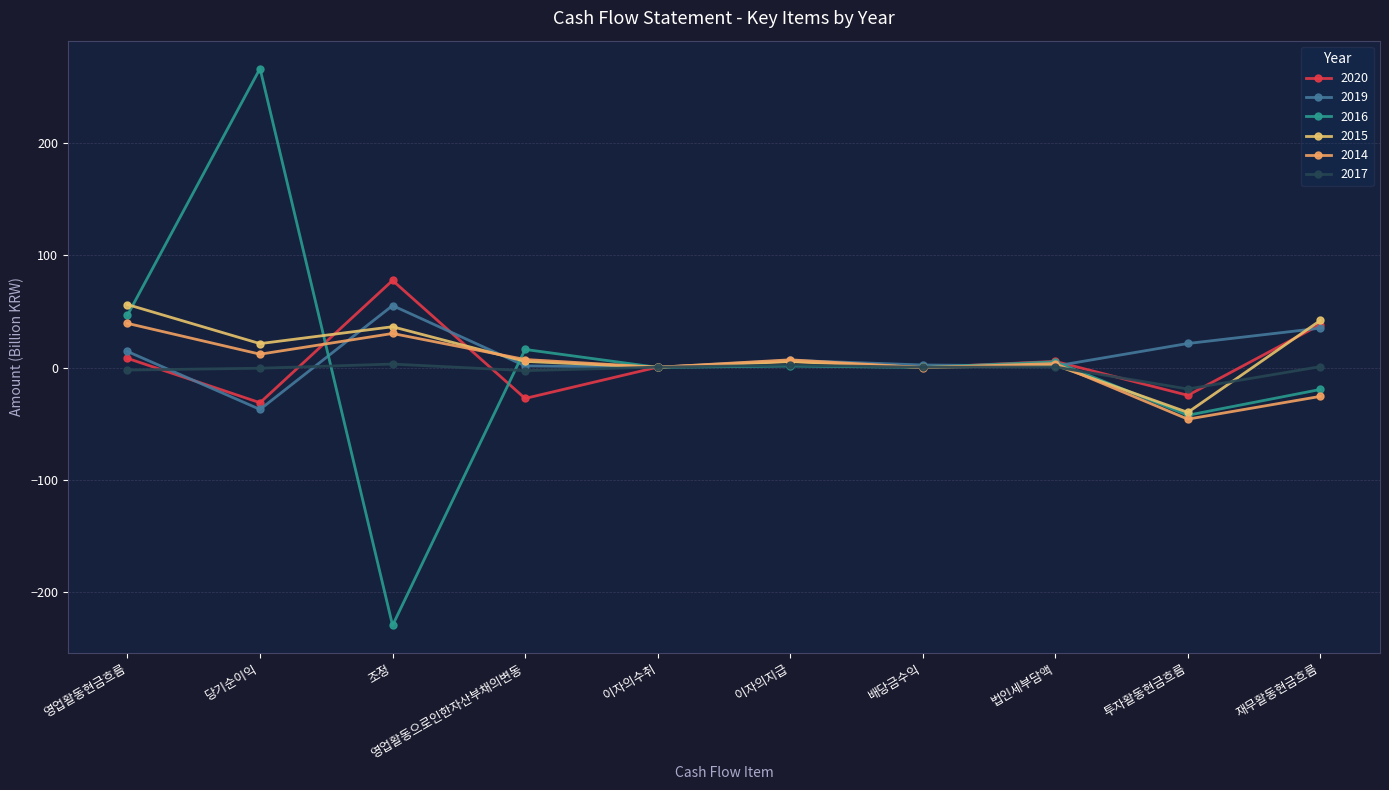

At which label is 2015 closest to 8?

영업활동으로인한자산부채의변동